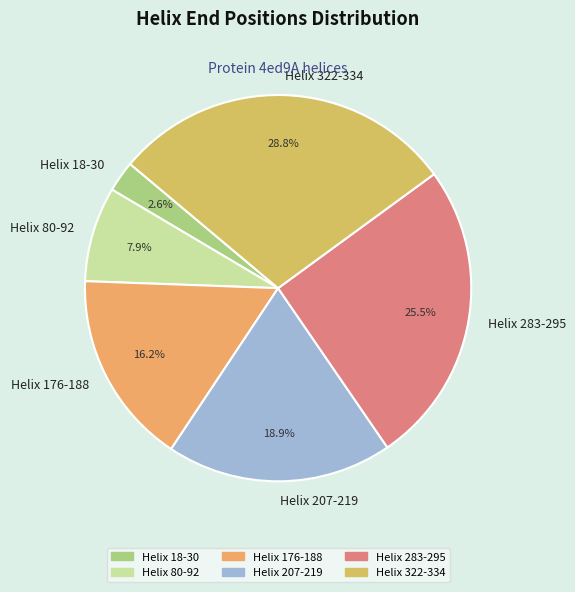

The Helix 18-30 slice represents 14% of the pie. True or false?

False